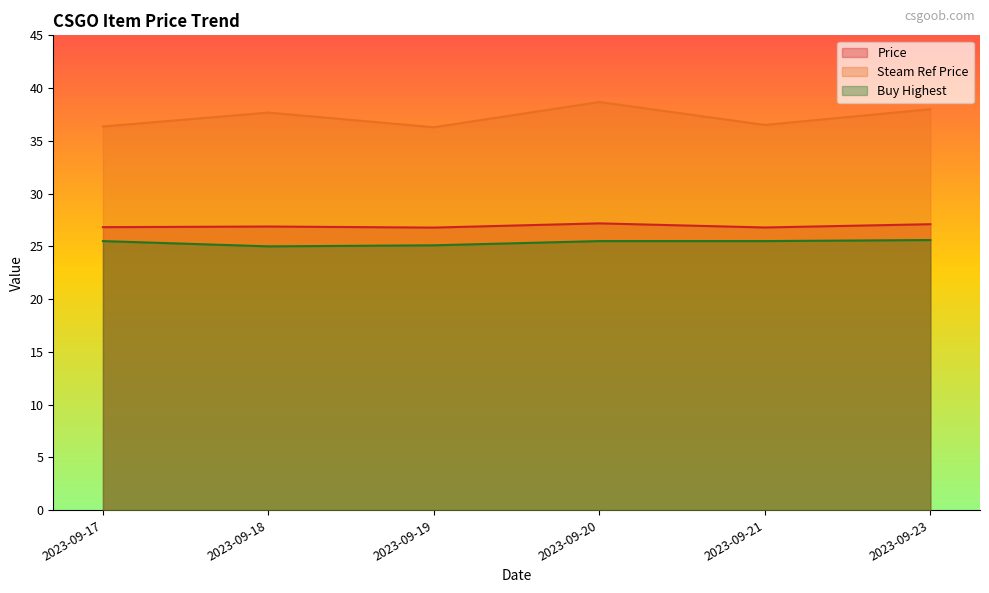

What is the value of the Steam Ref Price point at the 6th from the left?

38.0